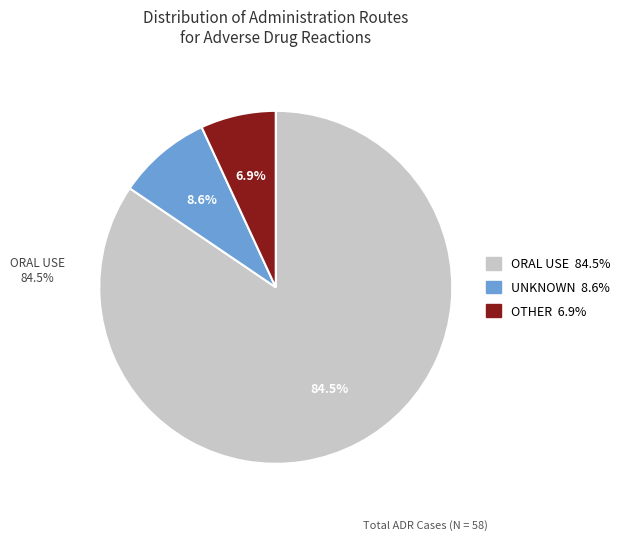

Is the sum of UNKNOWN and OTHER greater than half?

No